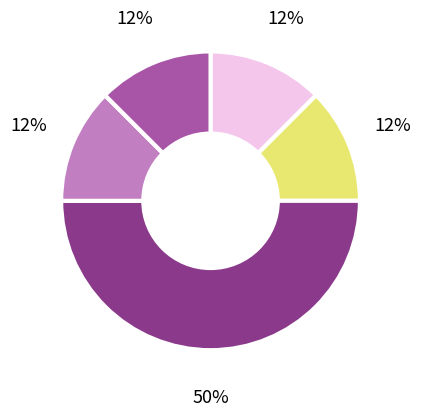

To the nearest percent, what is the average slice percentage?

20%